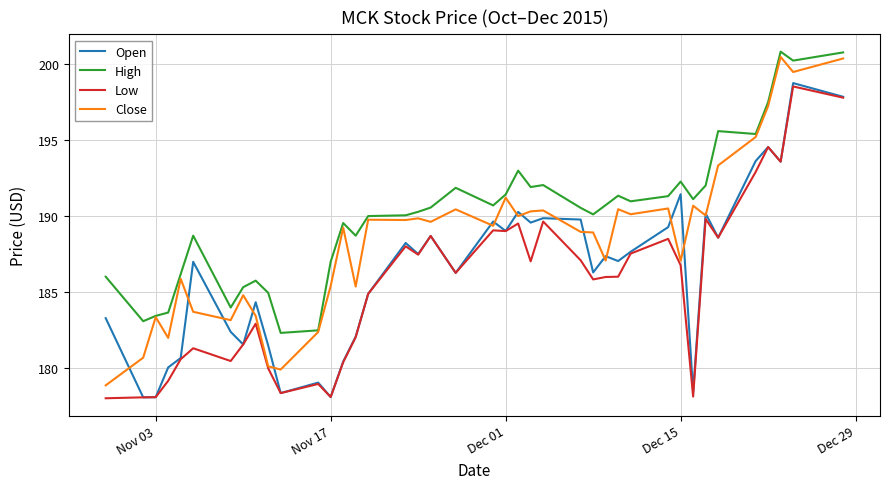

Which series has the largest total across all categories?

High